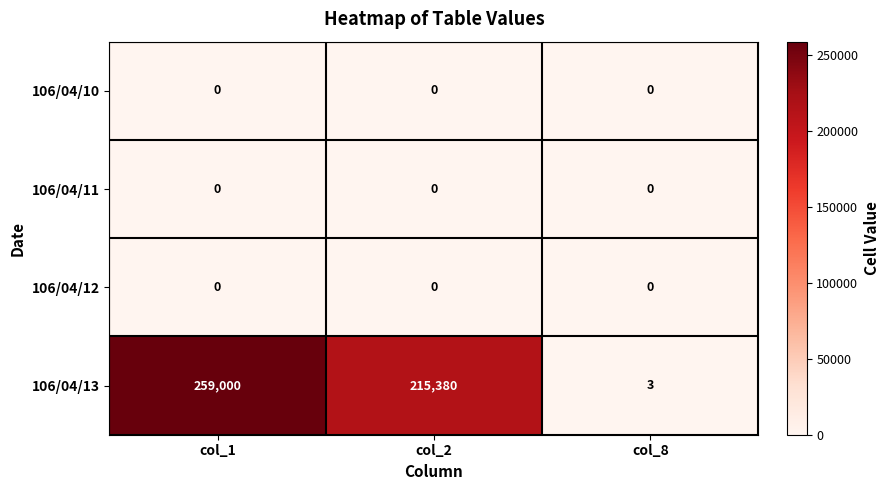

At which label is 106/04/13 closest to 129501?

col_2